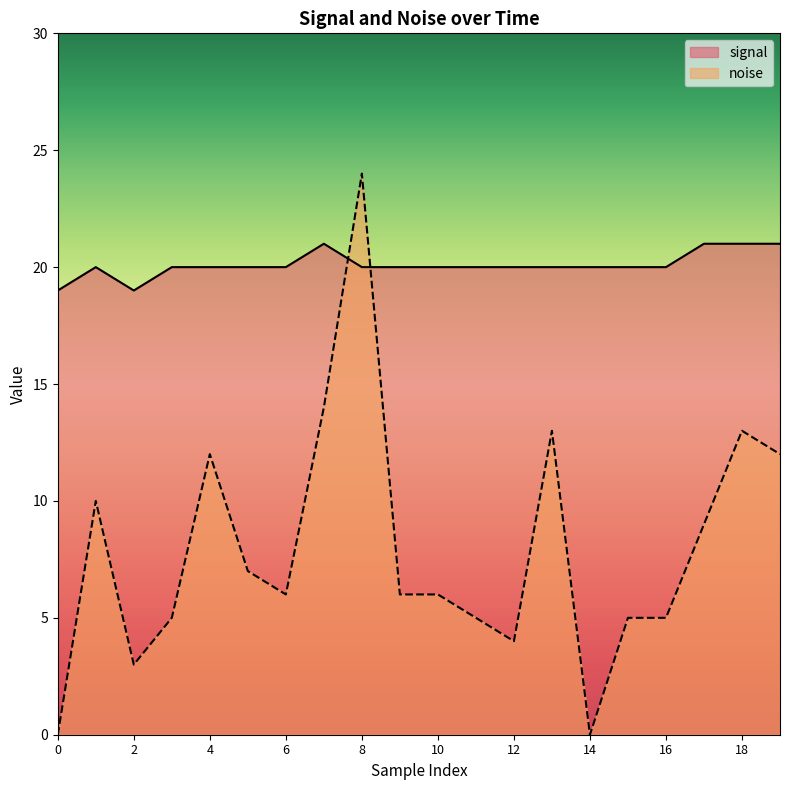

Count the number of categories in the chart.

20